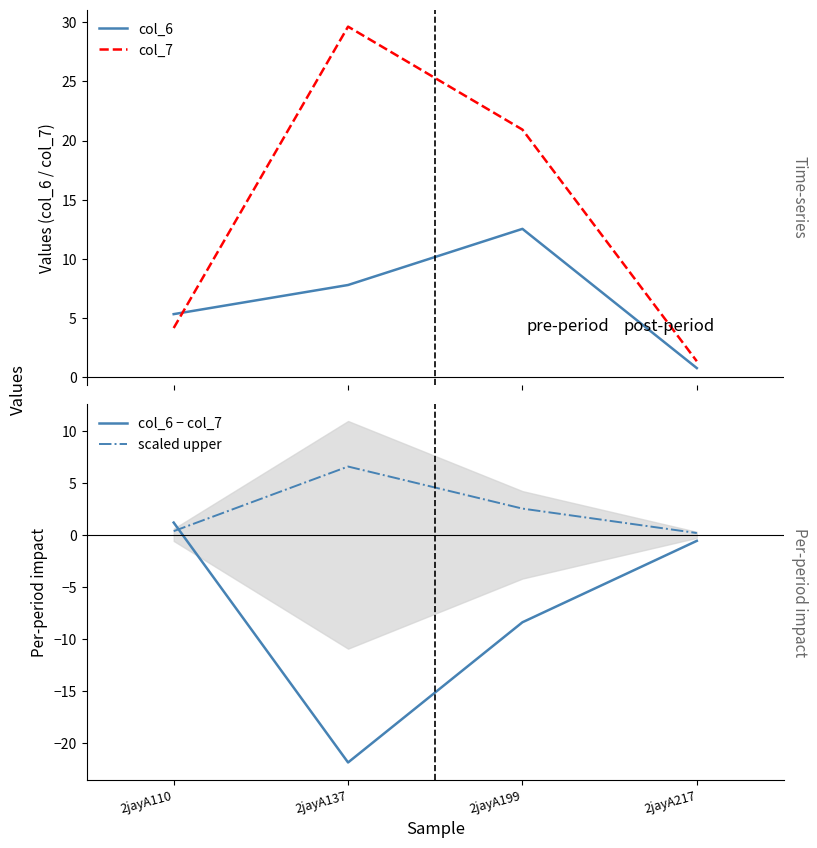

What is the total value across all series at 2jayA137?

22.1